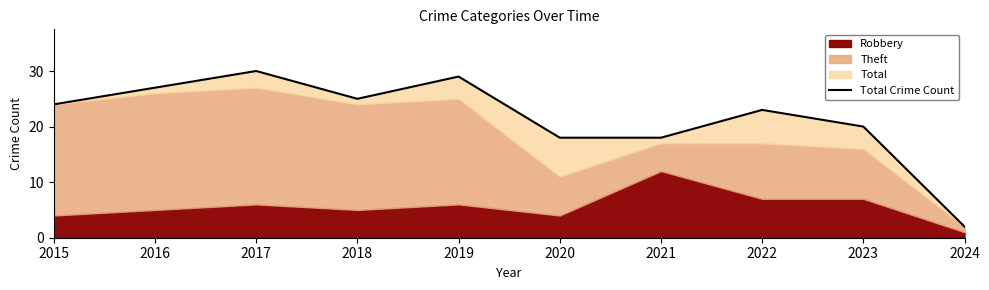

Where is the first local maximum?

2017